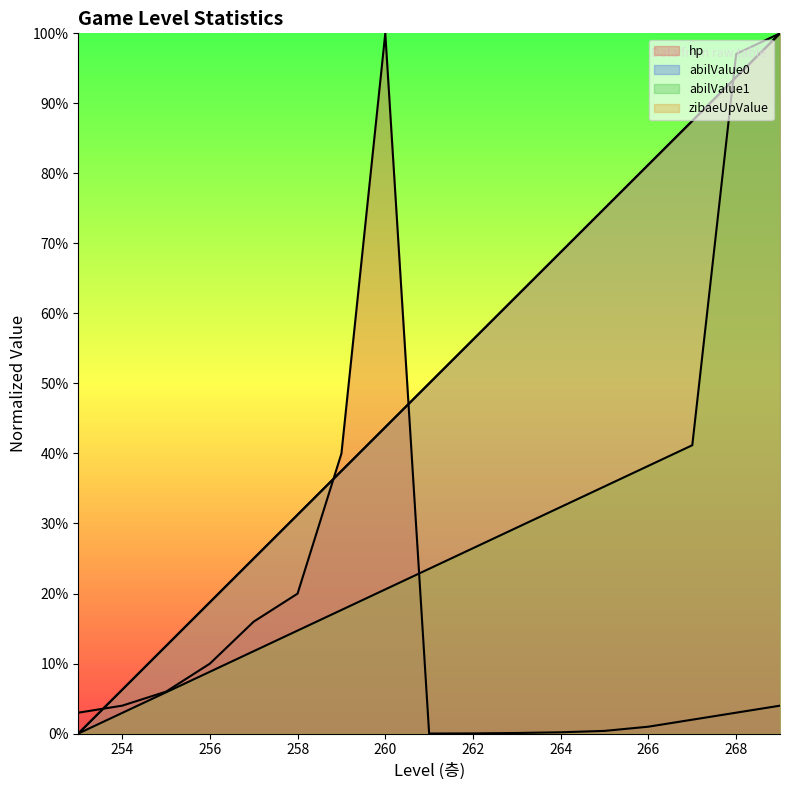

What is the value of the zibaeUpValue point at the 5th from the left?

0.2